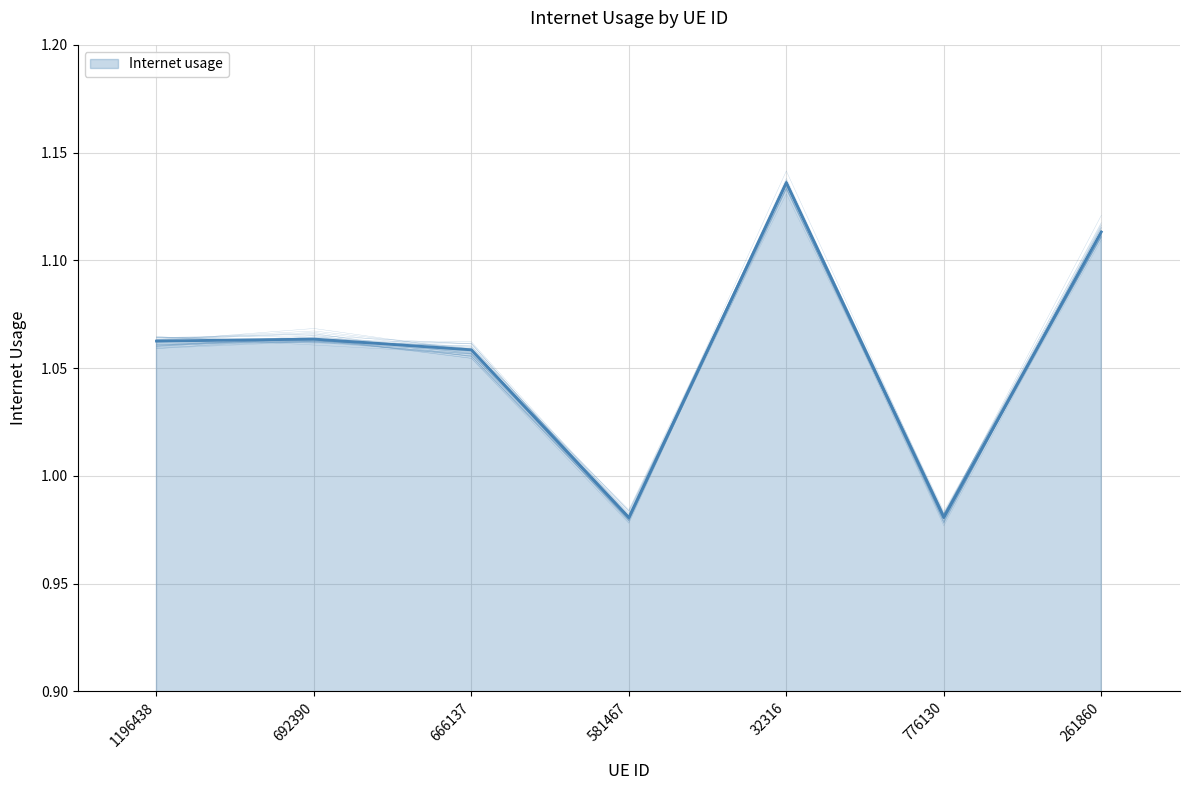

How many data points are less than 1?

2